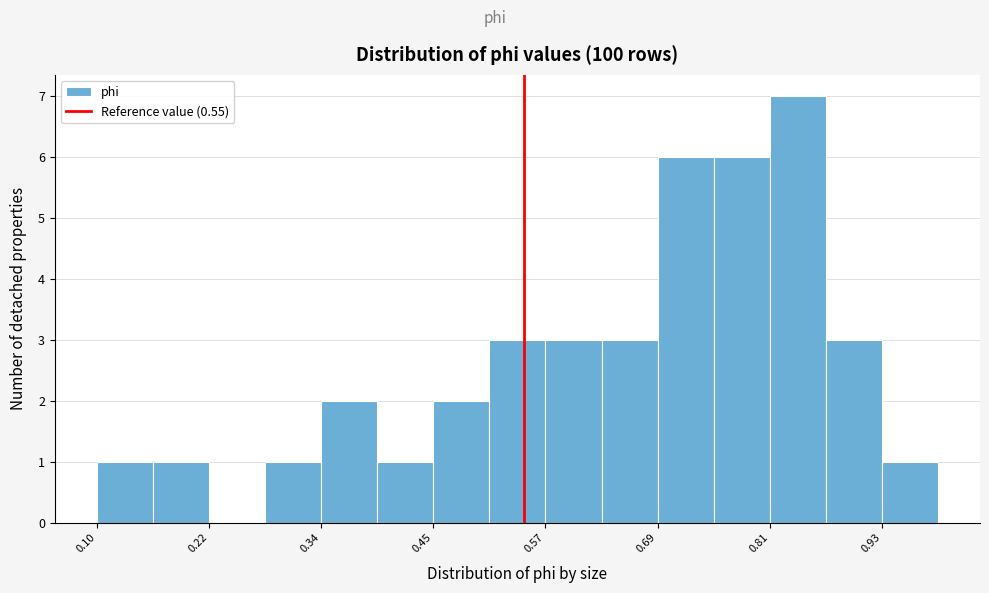

Read against the x-axis, roughly where is the centre of the tallest bar?

0.84